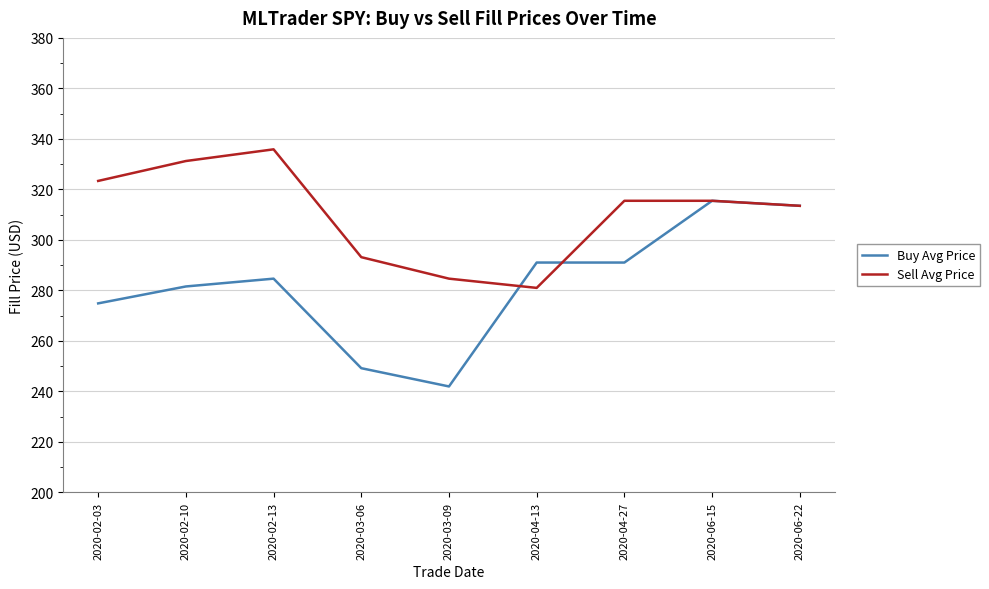

Which label corresponds to the smallest value in the chart?

2020-03-09